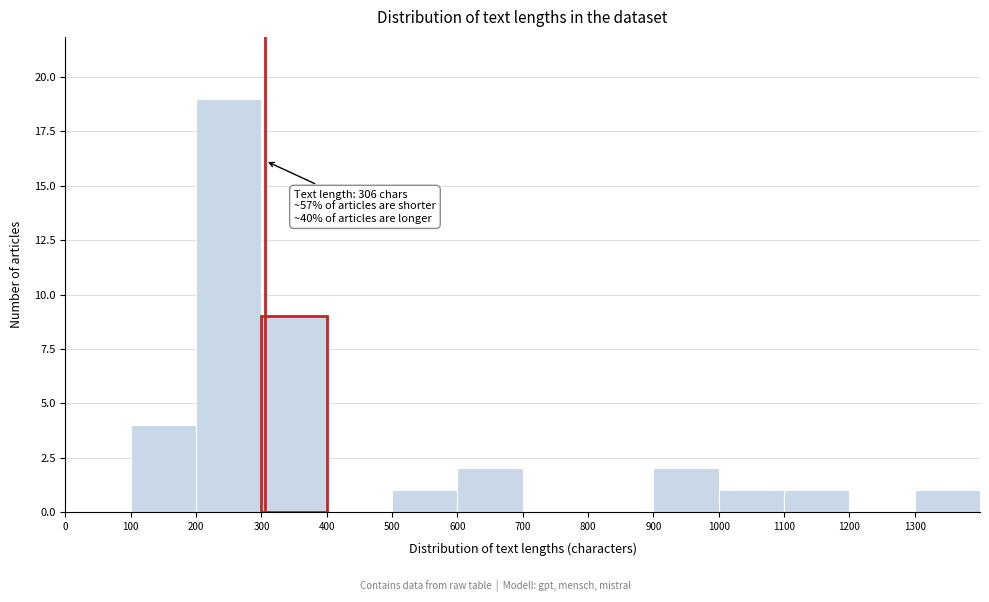

Over which range of the x-axis is the bar tallest?

200 to 300